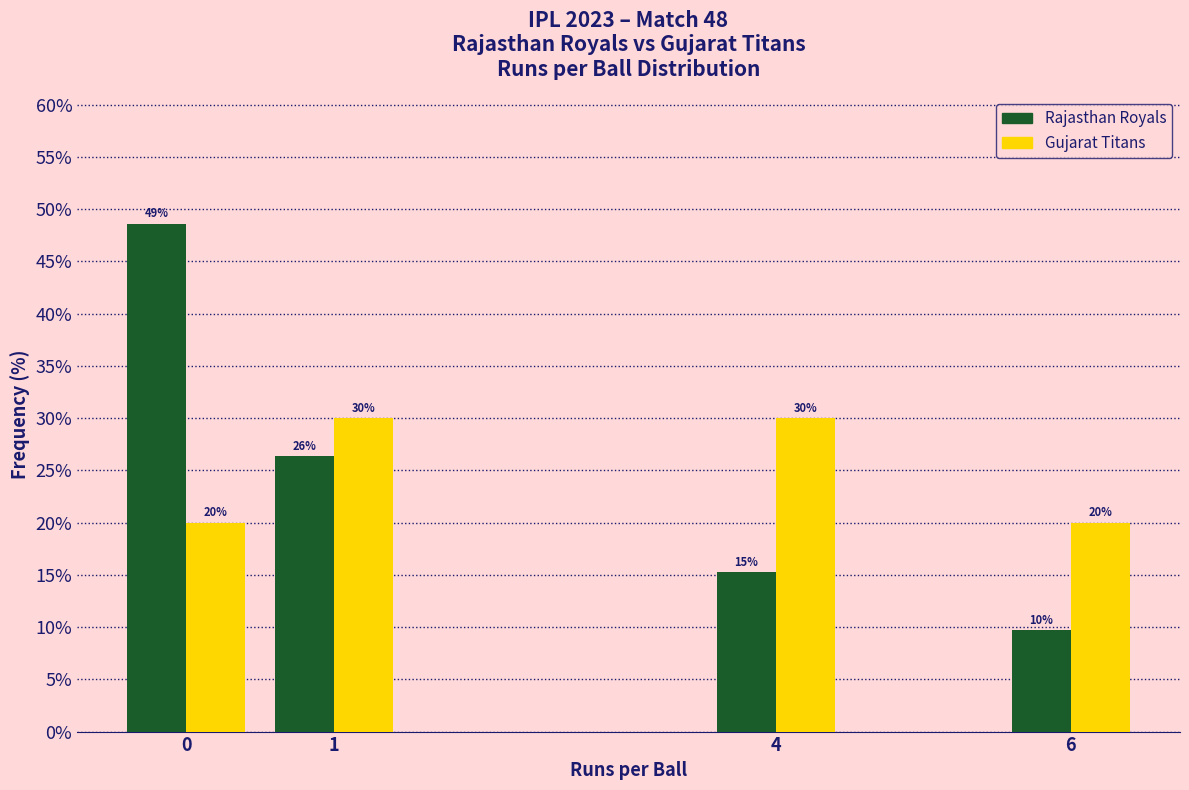

What is the difference between the maximum and second lowest values in the Gujarat Titans series?

10.0